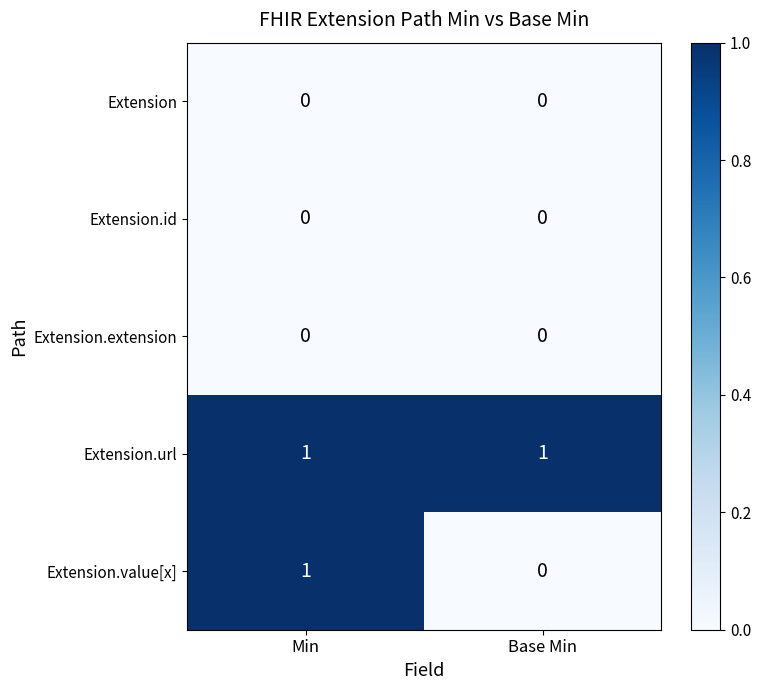

Rank the categories by Extension.value[x] value from lowest to highest.

Base Min, Min